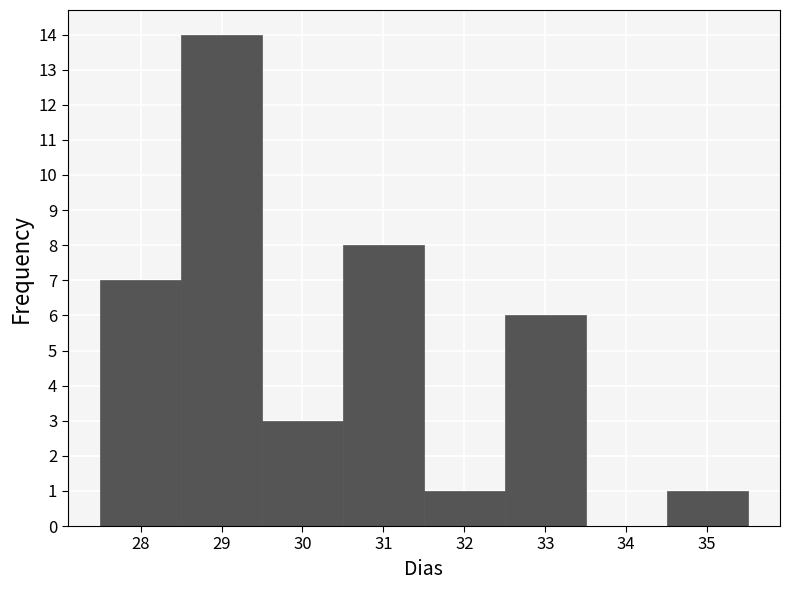

What is the height of the bar covering 27.5 to 28.5 on the x-axis? The values are not printed on the chart, so give them approximately, as read against the axis.

7